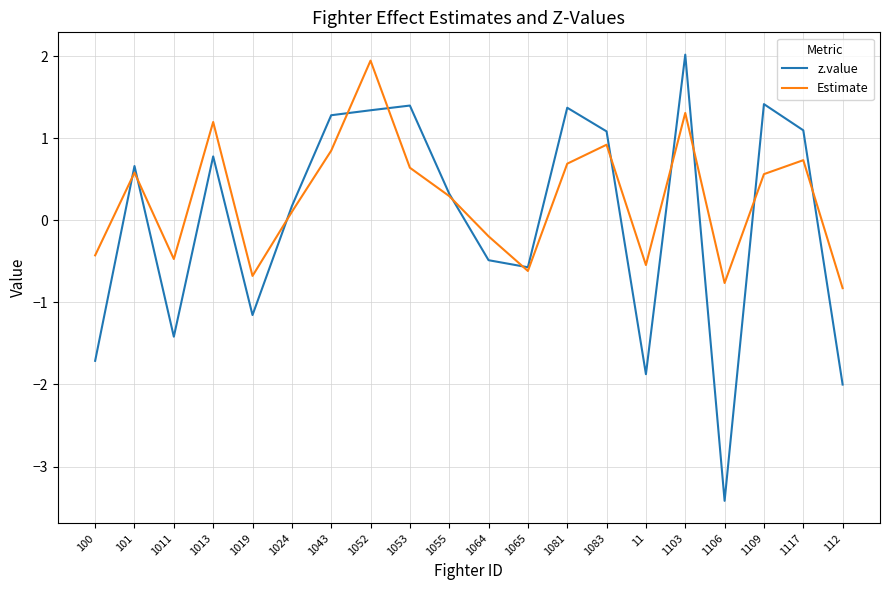

In z.value, how many points are higher than both neighbors (excluding endpoints)?

6